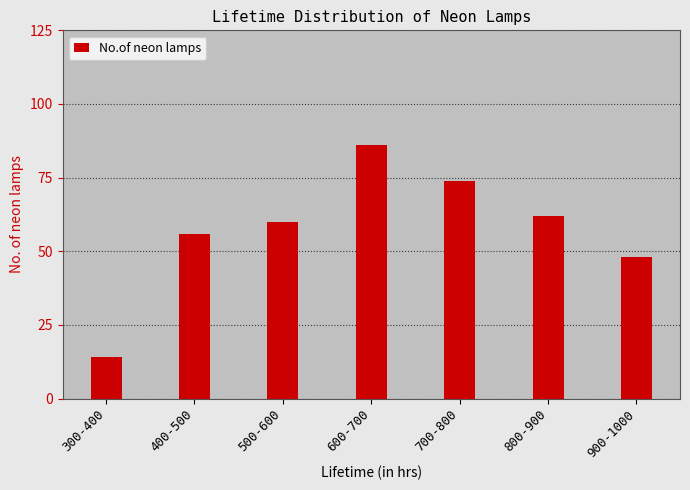

What is the average value?

57